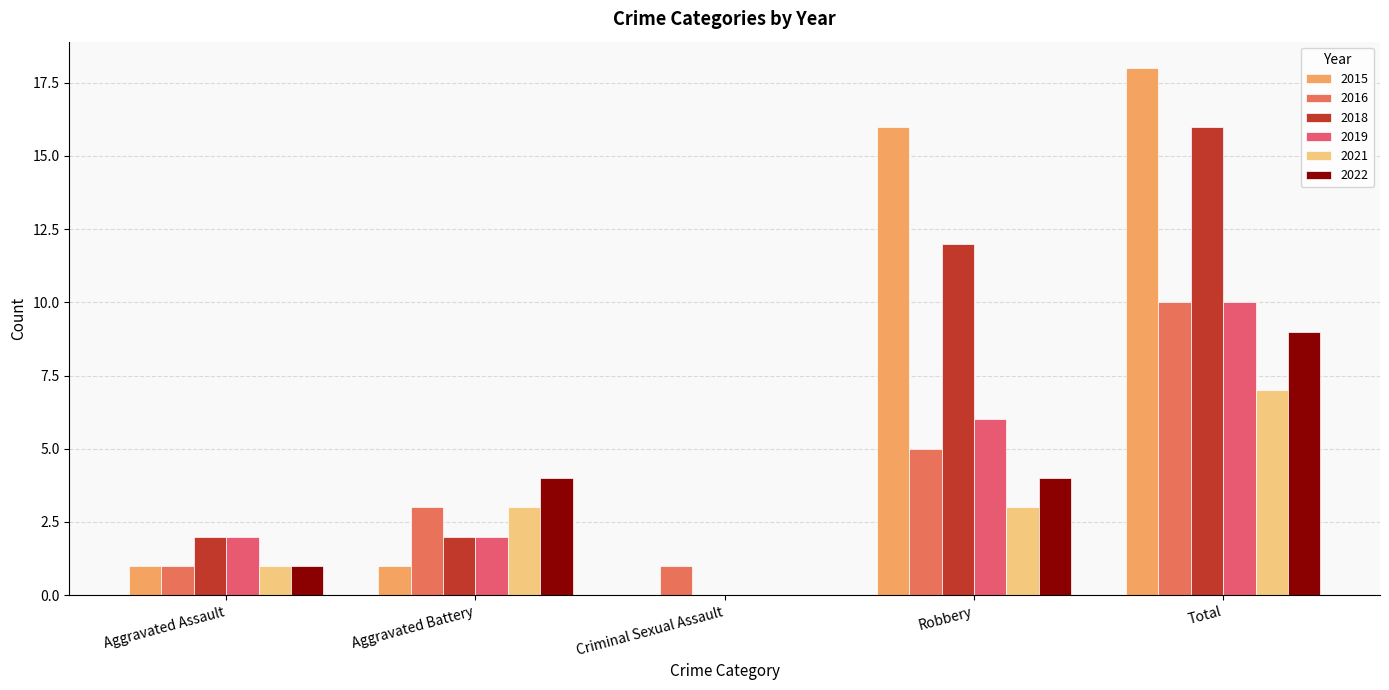

How many groups of bars are there?

5